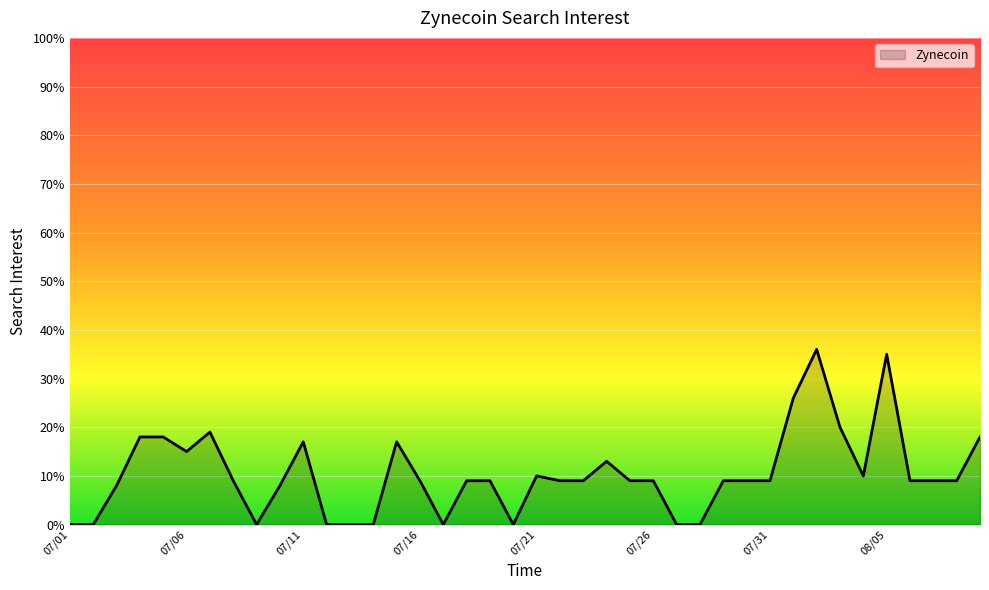

What is the maximum value shown in the chart?

36